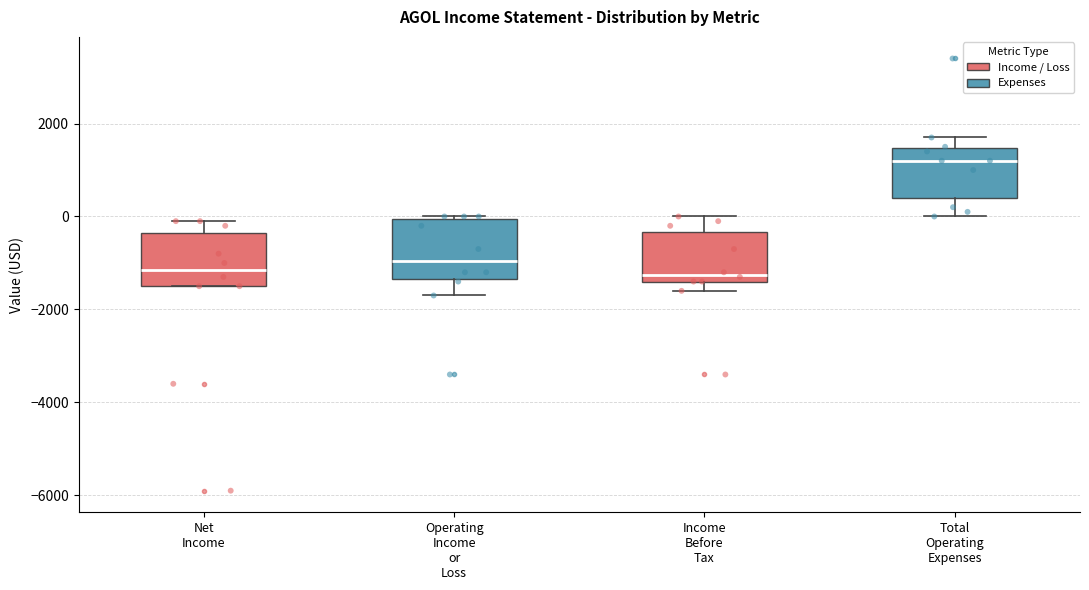

Where is the upper edge of the box for Net Income on the y-axis? The values are not printed on the chart, so give them approximately, as read against the axis.

-400